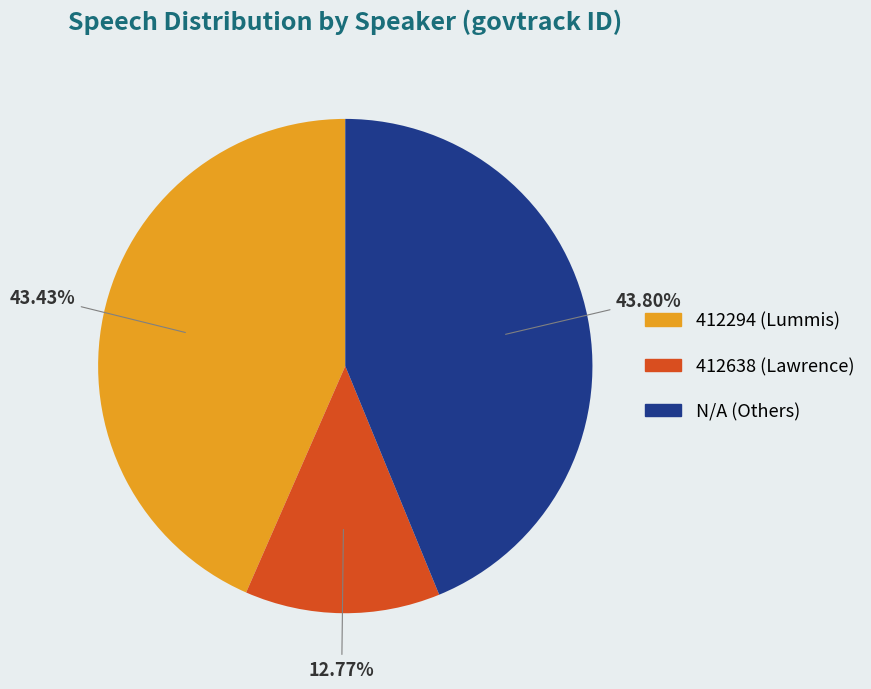

What percentage is the N/A slice, to the nearest percent?

44%